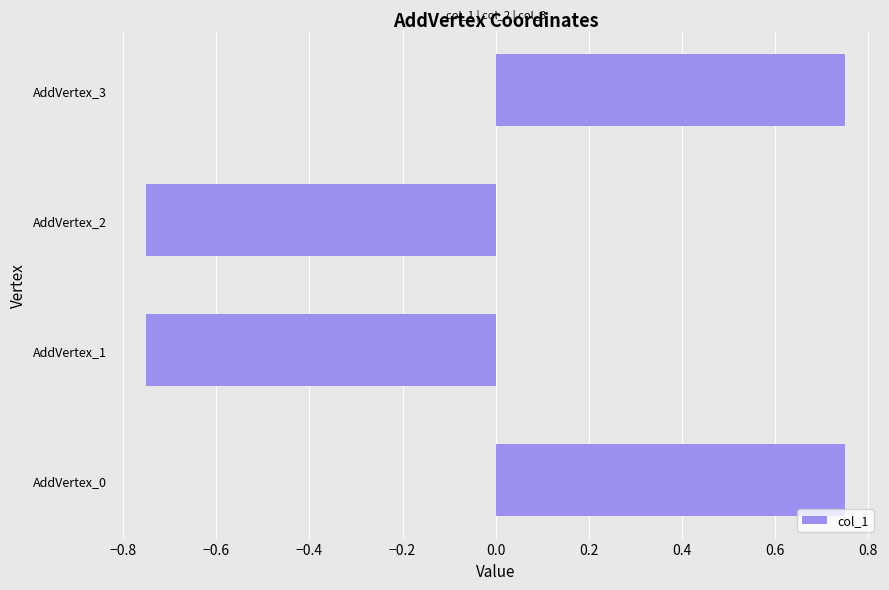

What is the difference between the maximum and minimum values?

1.5